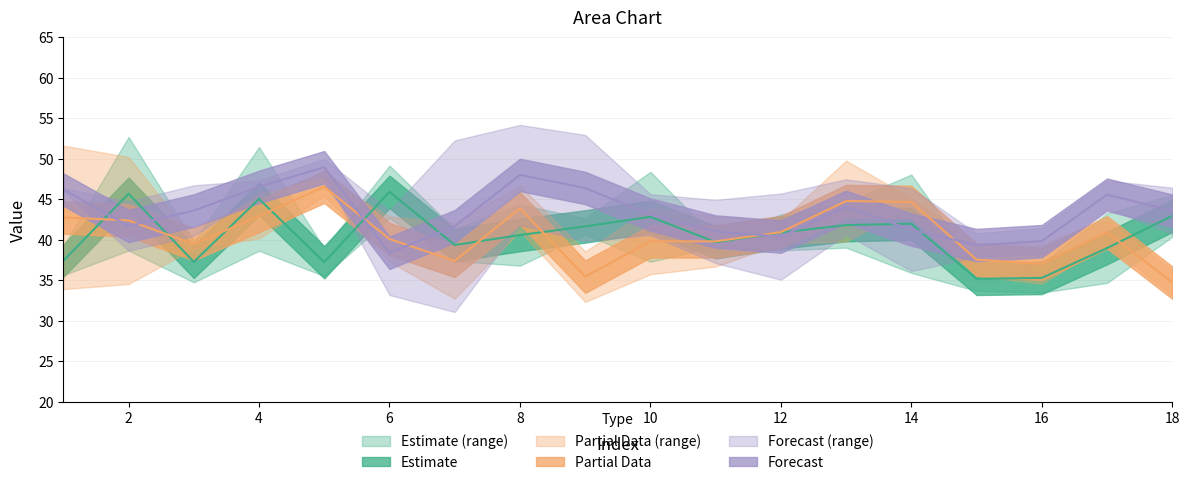

Reading right to left, extract all data points from this chart.

1: 18=45.6	17=43.3	16=33.5	15=36.7	14=48.1	13=39.0	12=43.1	11=39.2	10=37.3	9=42.6	8=36.8	7=37.4	6=49.2	5=35.5	4=38.7	3=34.7	2=38.7	1=35.6
2: 18=40.4	17=34.7	16=37.1	15=33.7	14=35.9	13=44.6	12=38.7	11=40.2	10=48.4	9=40.7	8=44.4	7=41.3	6=42.7	5=38.9	4=51.5	3=39.8	2=52.7	1=39.2
3: 18=33.2	17=42.4	16=34.6	15=35.5	14=44.2	13=49.8	12=39.5	11=36.7	10=43.9	9=32.3	8=46.7	7=42.1	6=42.9	5=45.4	4=45.7	3=40.0	2=34.5	1=33.9
4: 18=36.3	17=39.5	16=39.5	15=39.6	14=45.2	13=39.8	12=42.4	11=42.9	10=35.7	9=38.6	8=41.1	7=32.7	6=37.3	5=47.7	4=40.2	3=38.9	2=50.2	1=51.6
5: 18=46.4	17=43.8	16=41.5	15=37.9	14=46.4	13=47.5	12=35.1	11=37.1	10=45.6	9=39.9	8=54.2	7=52.3	6=33.2	5=47.9	4=47.3	3=46.7	2=38.7	1=46.4
6: 18=40.8	17=47.3	16=38.2	15=40.8	14=36.1	13=40.7	12=45.7	11=44.9	10=40.6	9=53.0	8=41.8	7=31.1	6=43.6	5=50.0	4=45.7	3=40.5	2=44.8	1=46.1